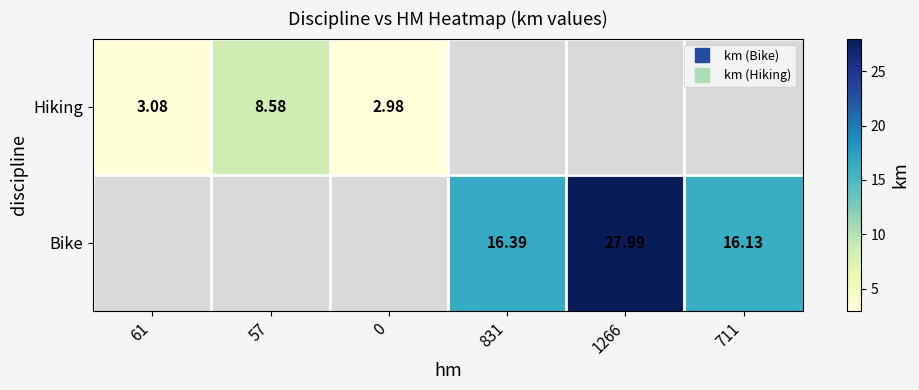

Is the value of Hiking at 61 greater than the value of Bike at 1266?

No